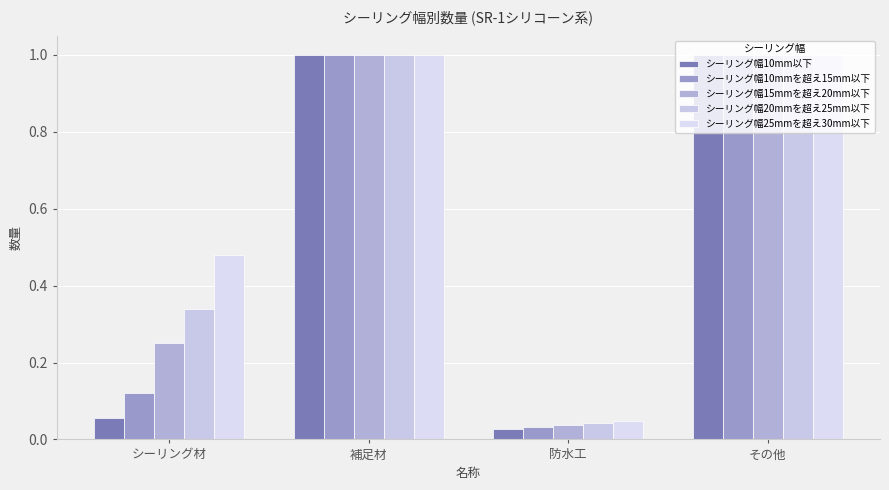

The value of シーリング幅25mmを超え30mm以下 at シーリング材 is 0.5. True or false?

True